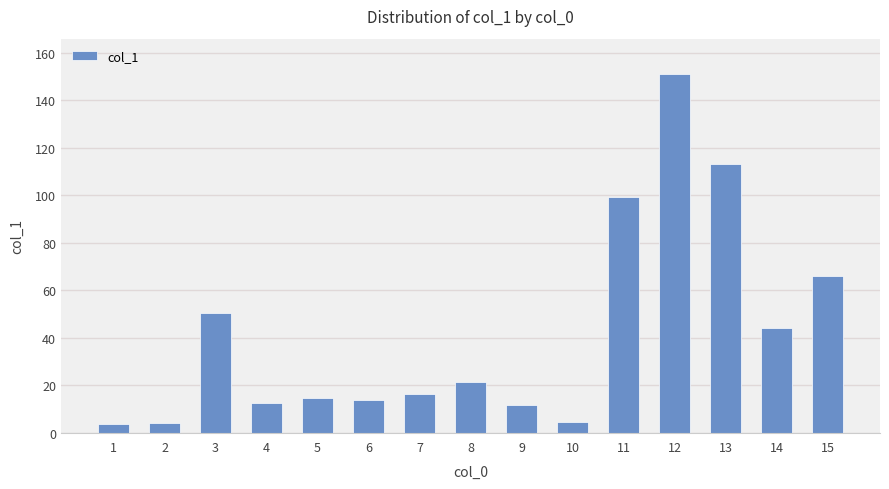

The value at 15 is 91.7. True or false?

False